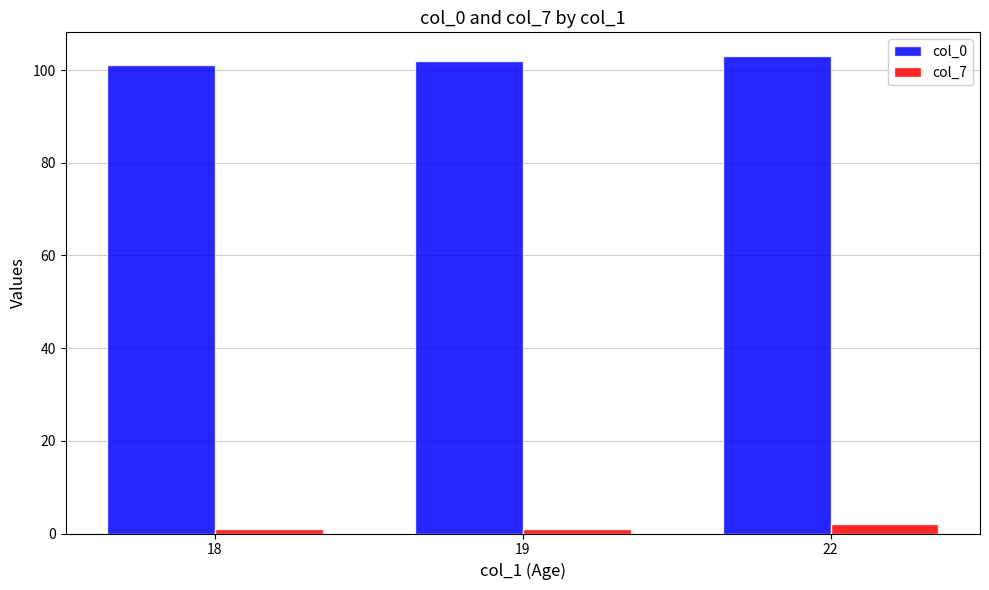

Which series has the largest range (max minus min)?

col_0